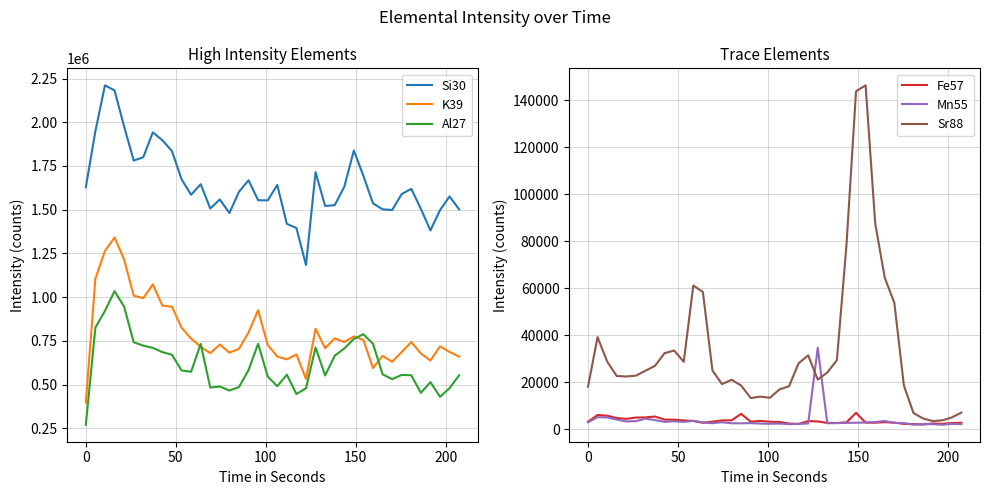

True or false: K39 and Si30 cross at least once.

False